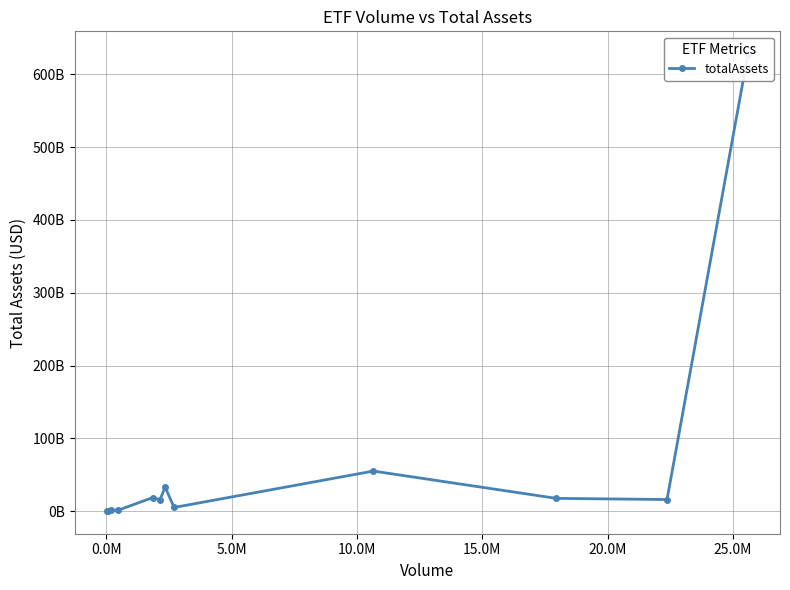

What is the label of the 2nd point from the left?

0.0M